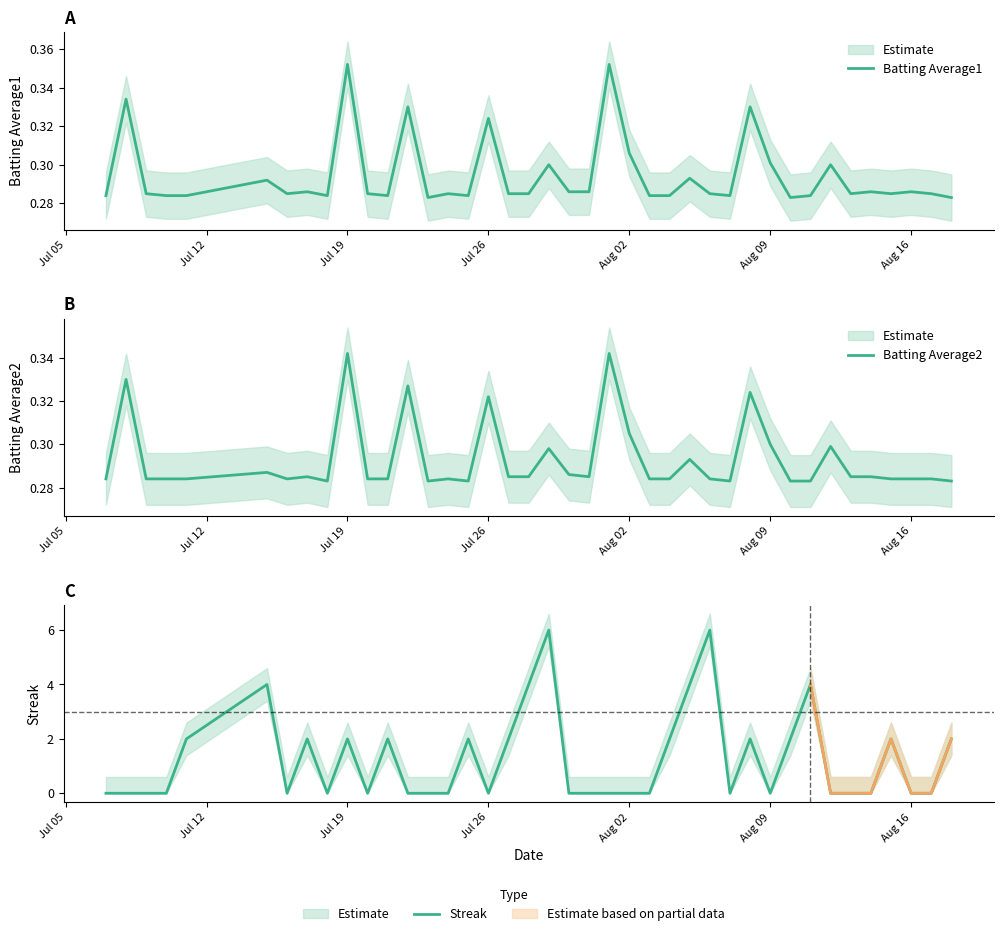

True or false: Batting Average2 and Batting Average1 cross at least once.

False